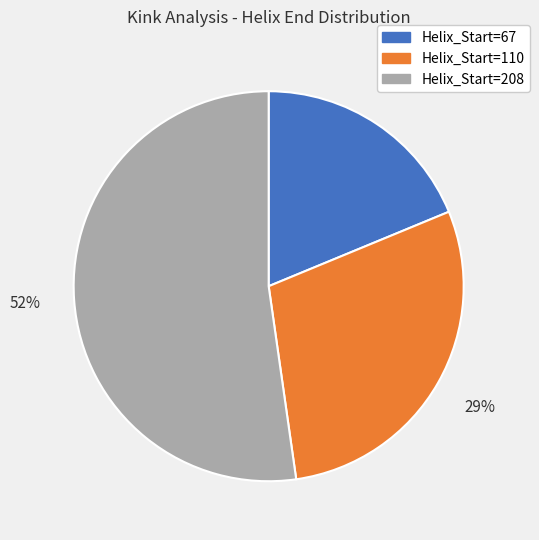

Which slice is the smallest?

Helix_Start=67